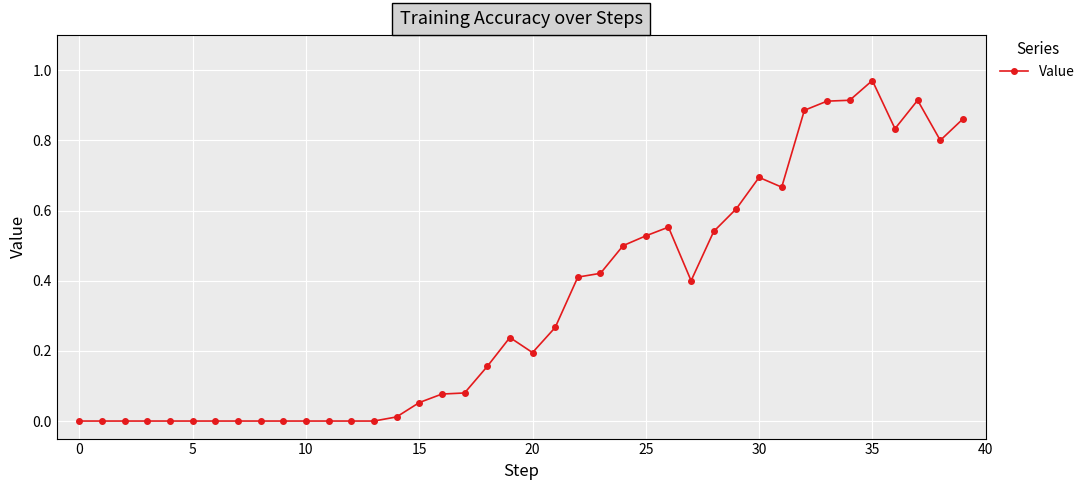

What is the sum of all values?

13.5